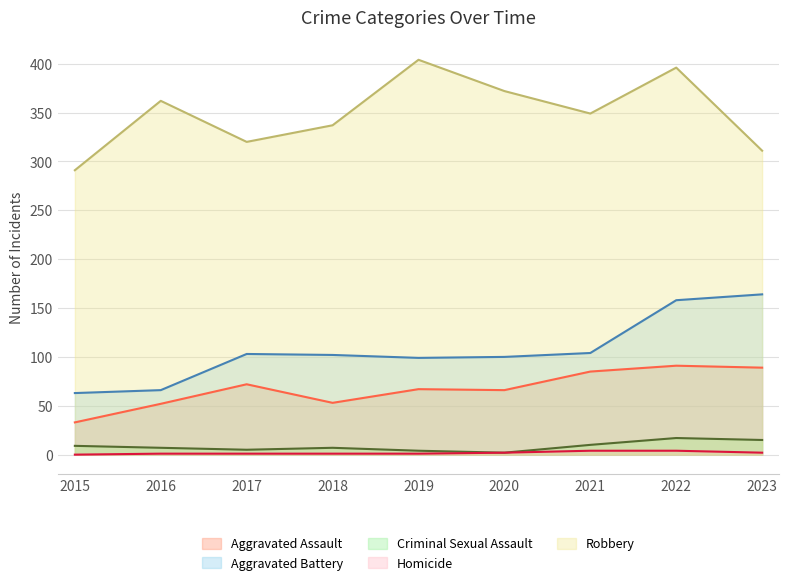

What is the spread (max minus min) of values at 2015?

291